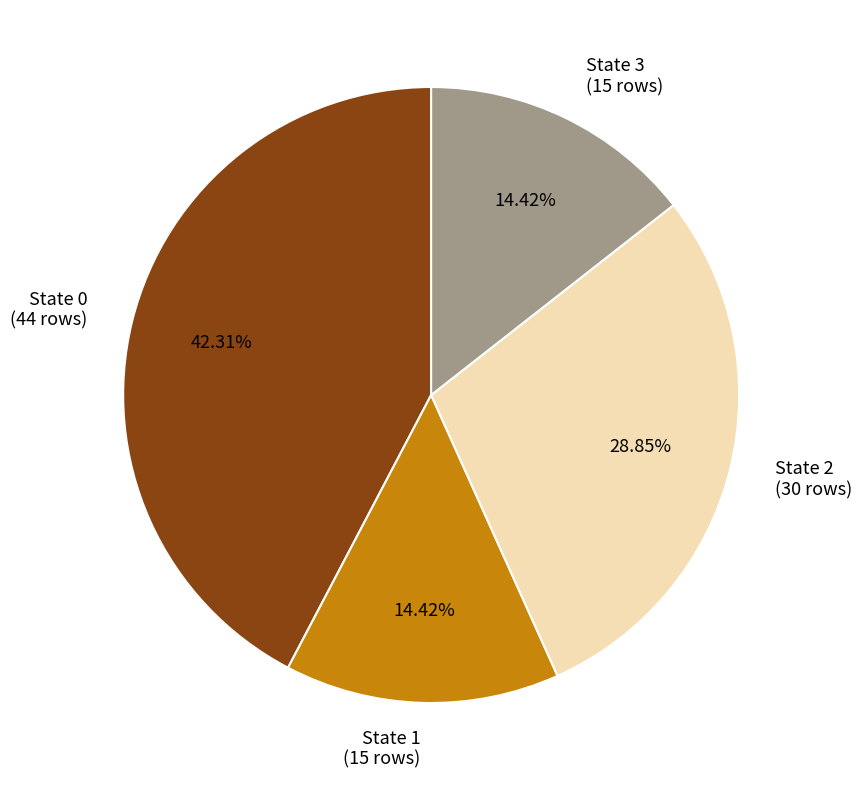

Approximately how many times larger is the value at State 0 (44 rows) compared to State 1 (15 rows)?

2.9